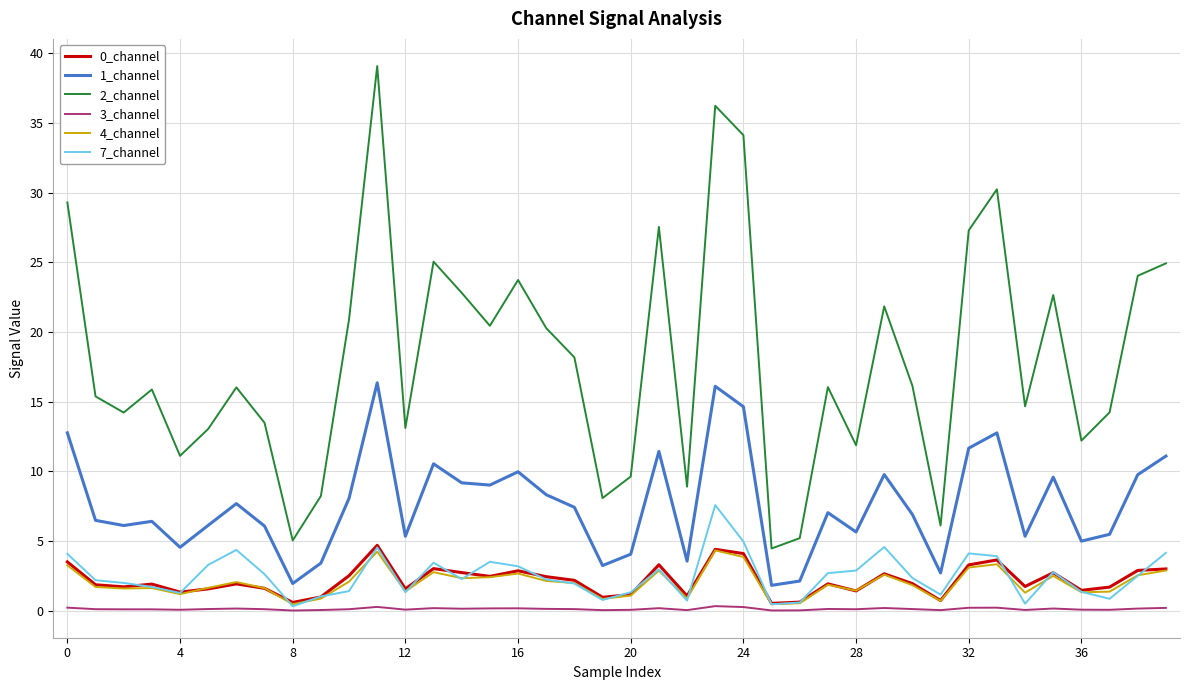

True or false: 1_channel and 7_channel cross at least once.

False